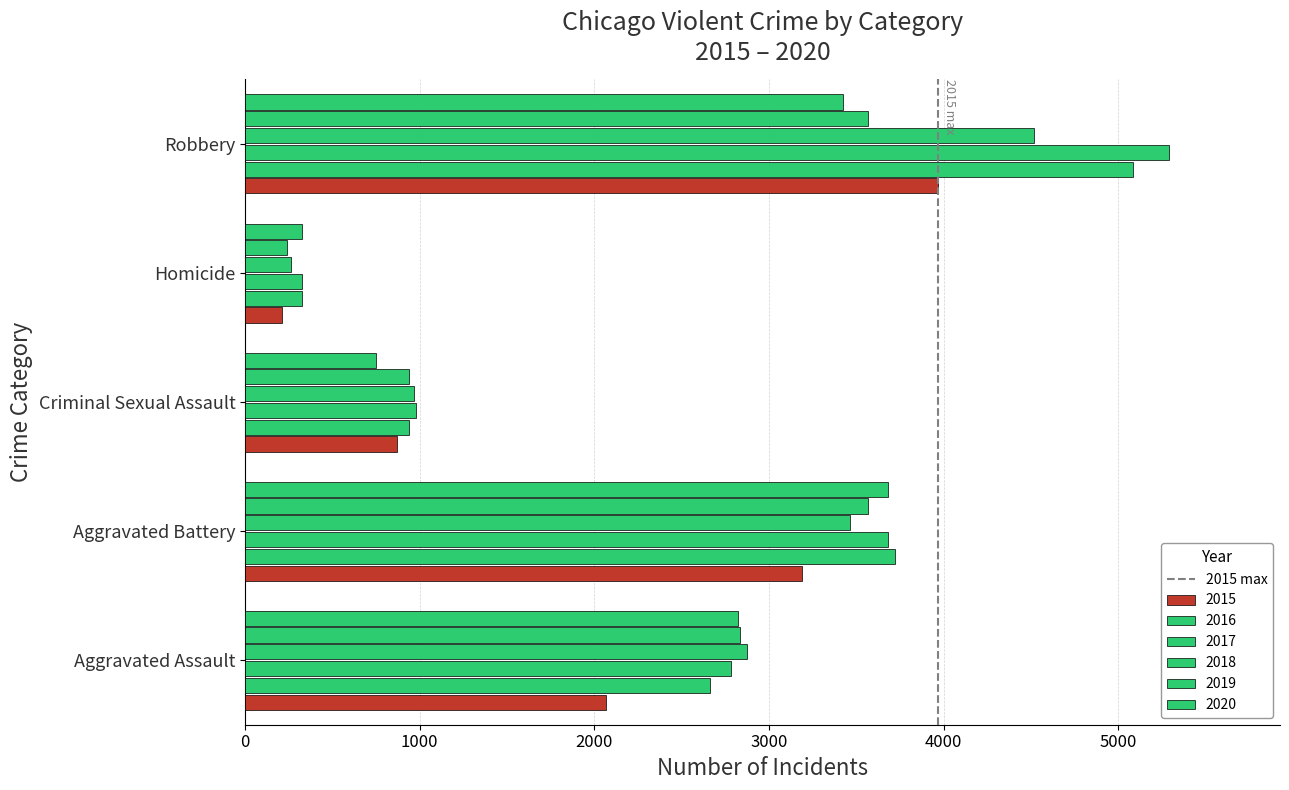

How many values in the 2018 series are below 2874?

2